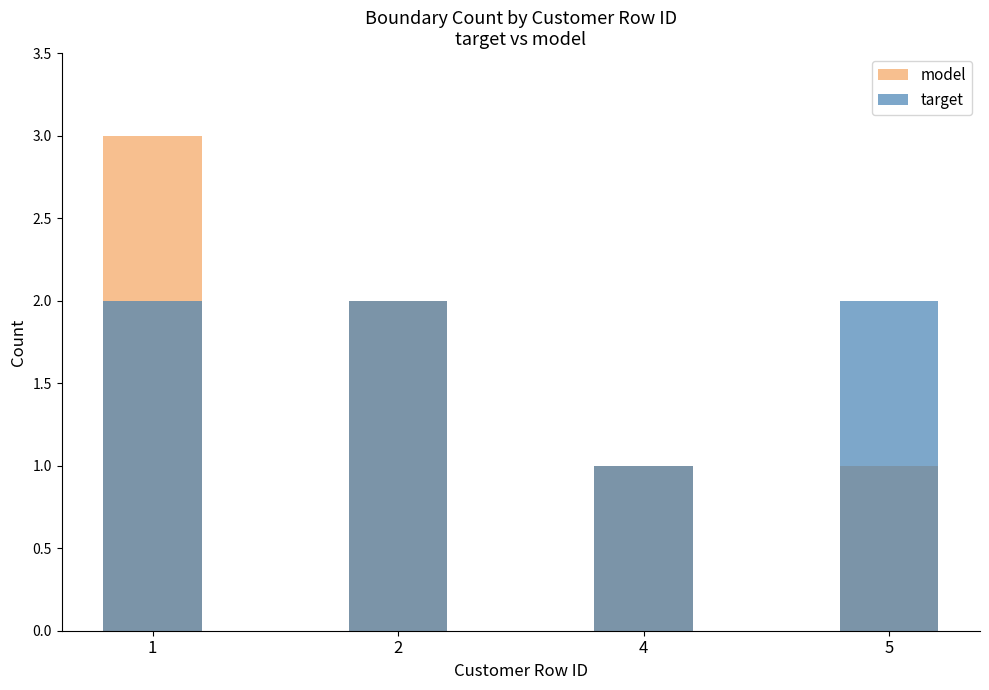

Reading right to left, transcribe all the data shown in this chart.

model: 5=1	4=1	2=2	1=3
target: 5=2	4=1	2=2	1=2